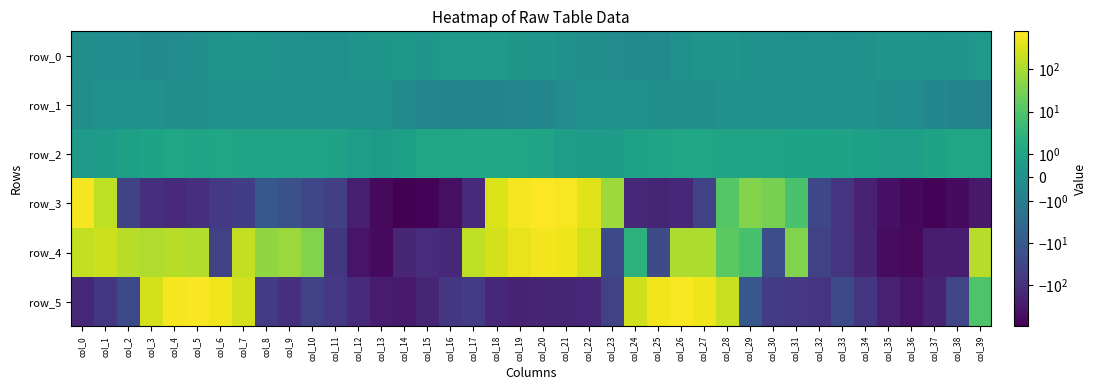

At which category does the chart reach its peak across all series?

col_20